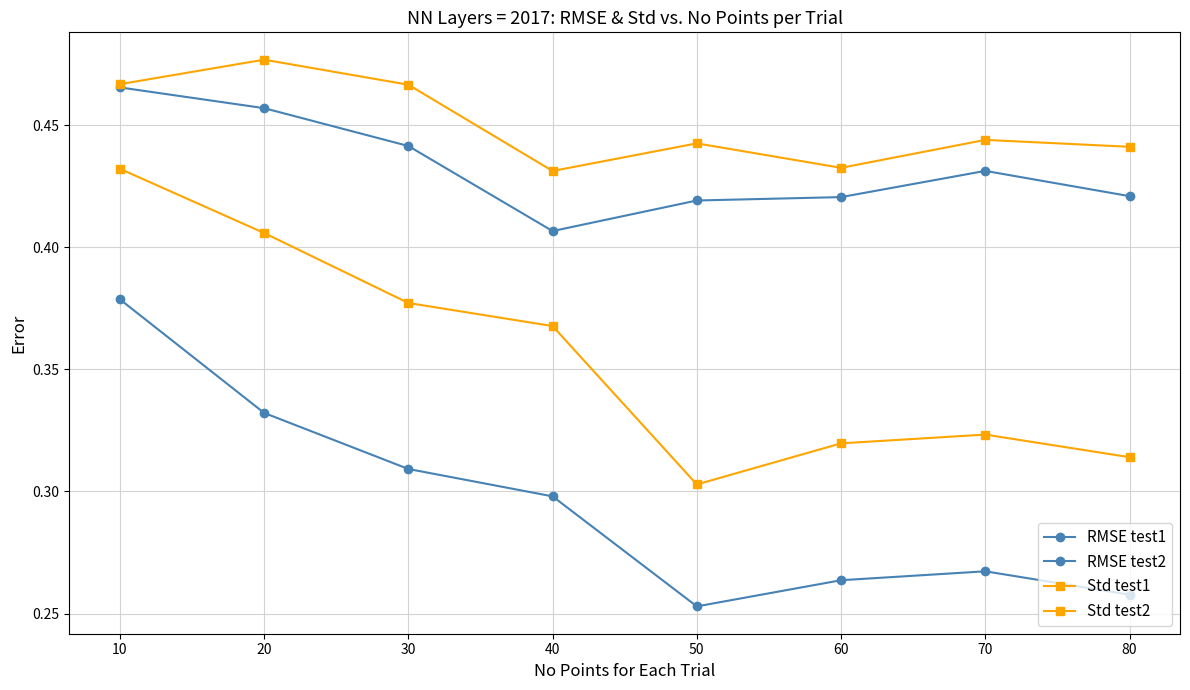

How many categories are shown in the chart?

8